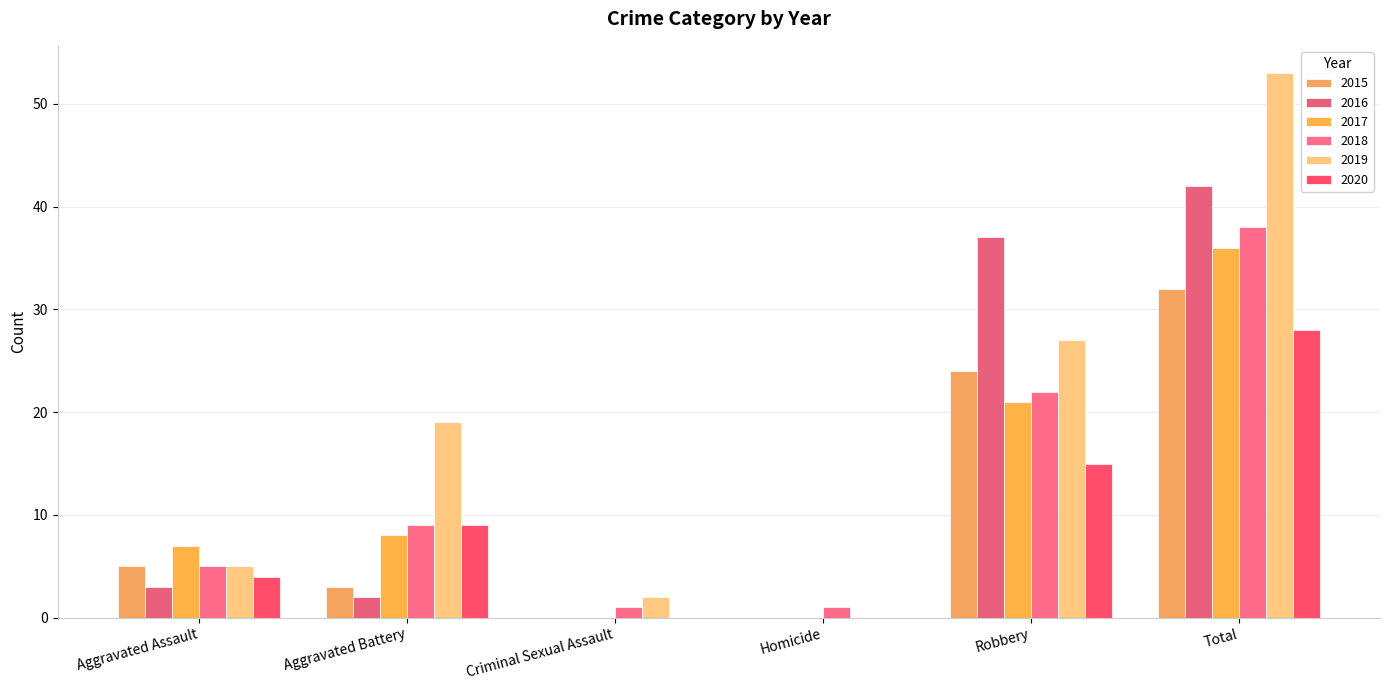

Which category has the highest value in the 2020 series?

Total